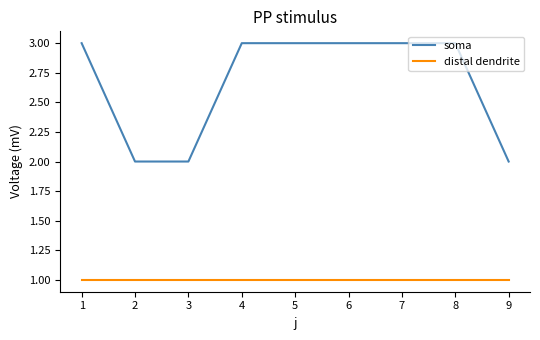

True or false: distal dendrite and soma intersect in this chart.

False